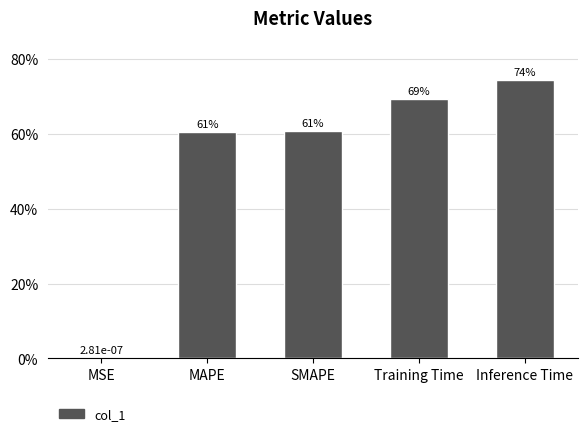

Where is the data nearest to the value 0?

MSE